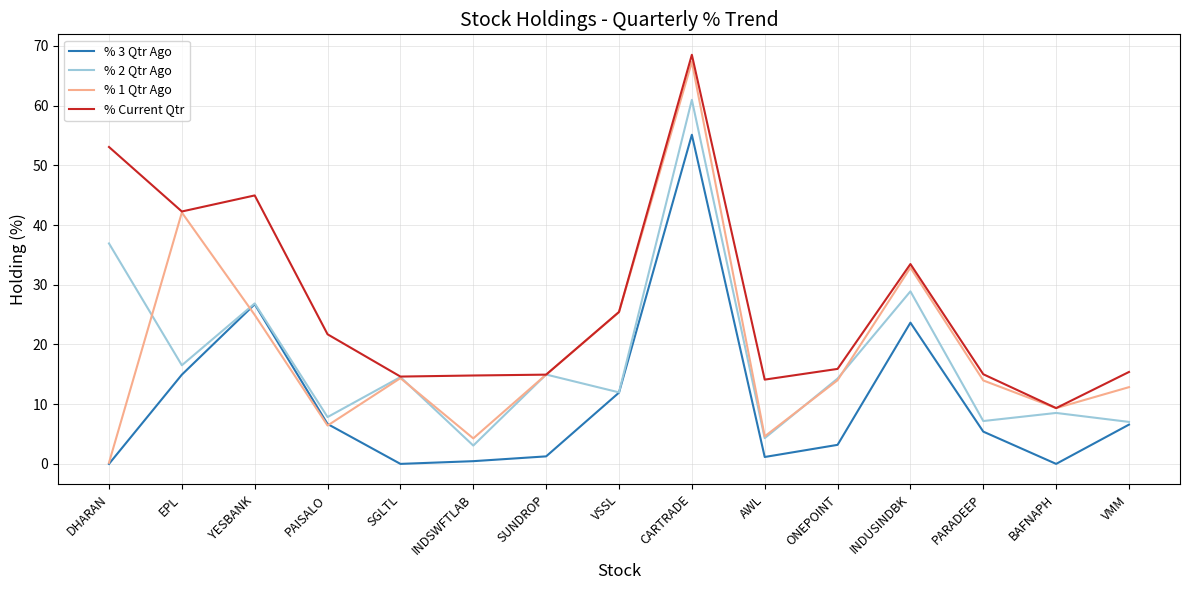

What position from the left is AWL?

10